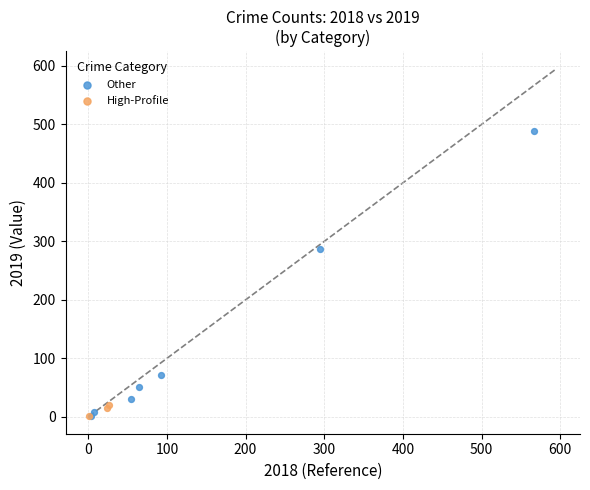

What are all the series names shown in the legend?

Other, High-Profile